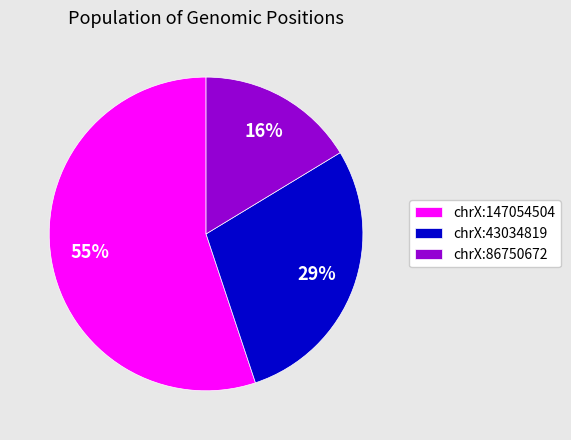

How many segments does this pie chart have?

3